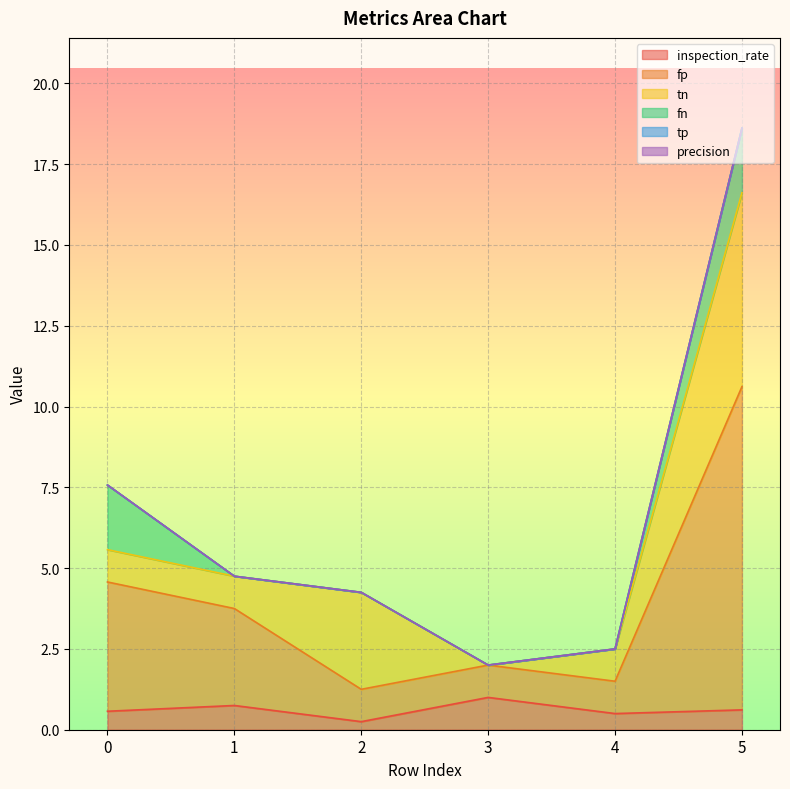

Which series has the largest total across all categories?

fp